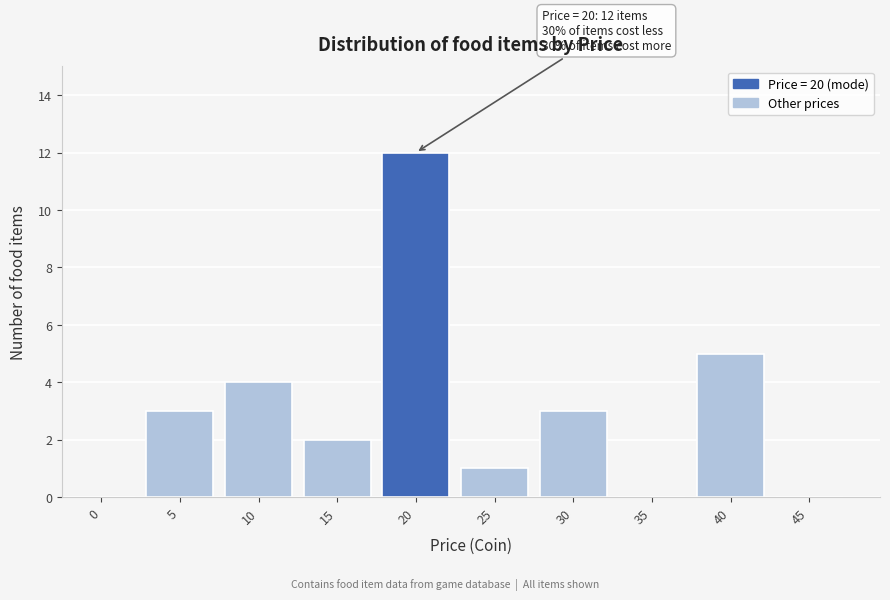

Reading right to left, list all the values displayed in this chart.

45=0	40=5	35=0	30=3	25=1	20=12	15=2	10=4	5=3	0=0